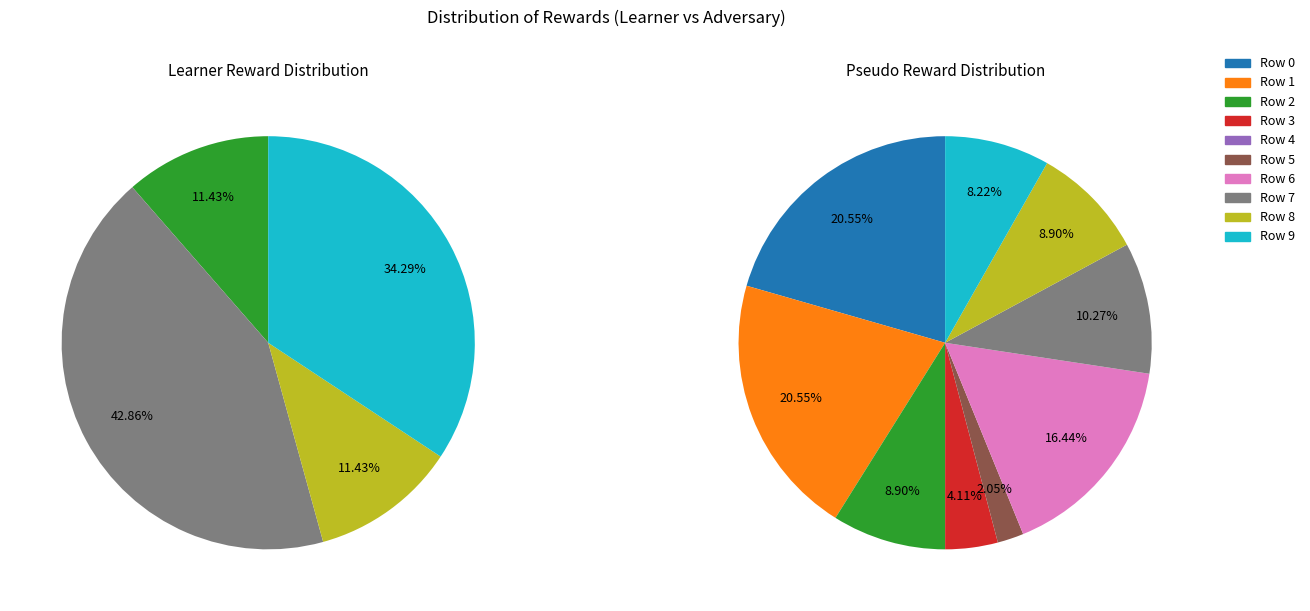

Which category has the biggest portion of the pie?

Row 0